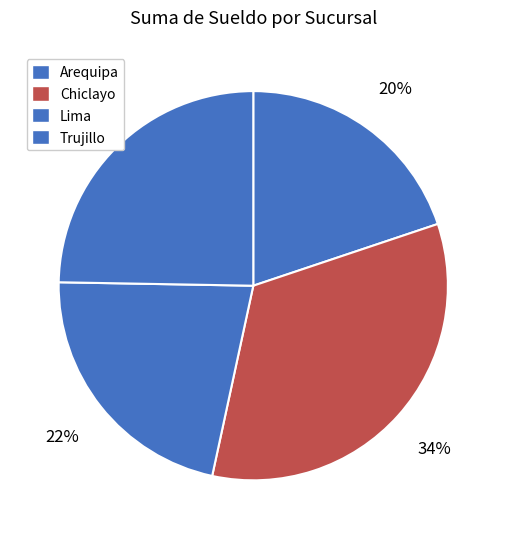

True or false: Chiclayo accounts for 46% of the total.

False